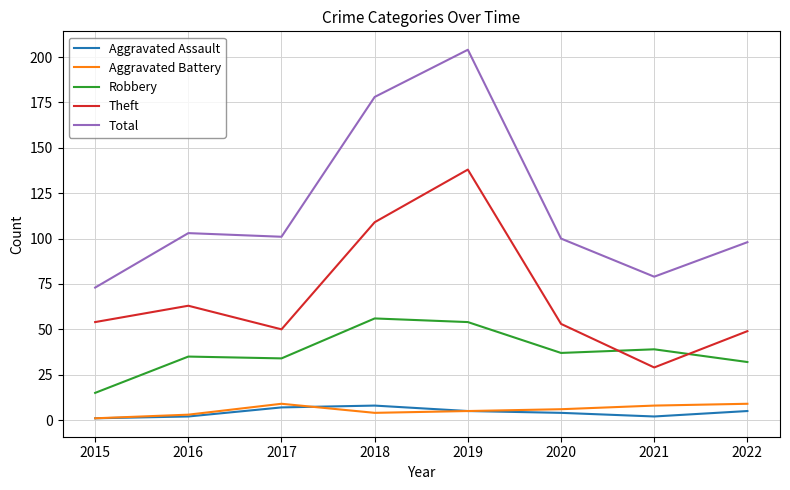

True or false: Total and Robbery cross at least once.

False